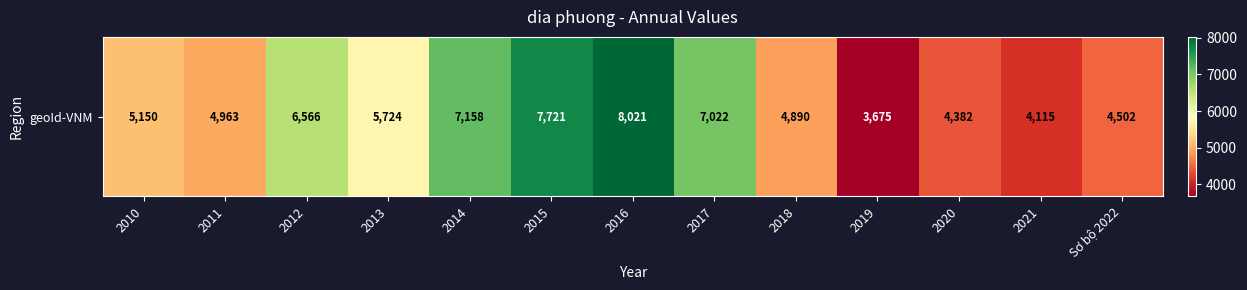

Reading left to right, transcribe all the data shown in this chart.

2010=5150	2011=4963	2012=6566	2013=5724	2014=7158	2015=7721	2016=8021	2017=7022	2018=4890	2019=3675	2020=4382	2021=4115	Sơ bộ 2022=4502